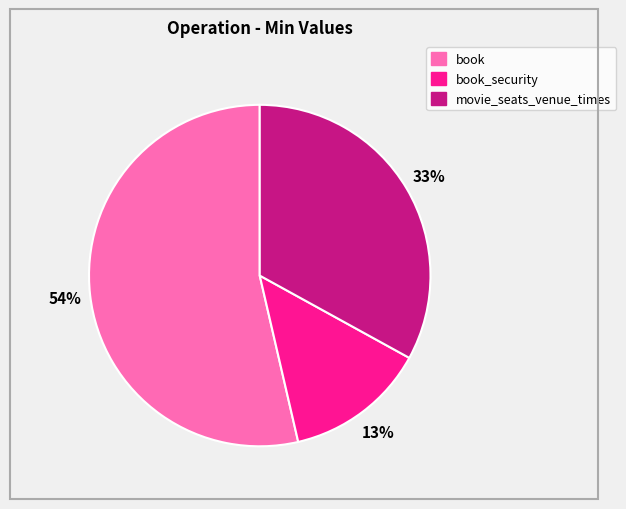

To the nearest percent, what is the average slice percentage?

33%